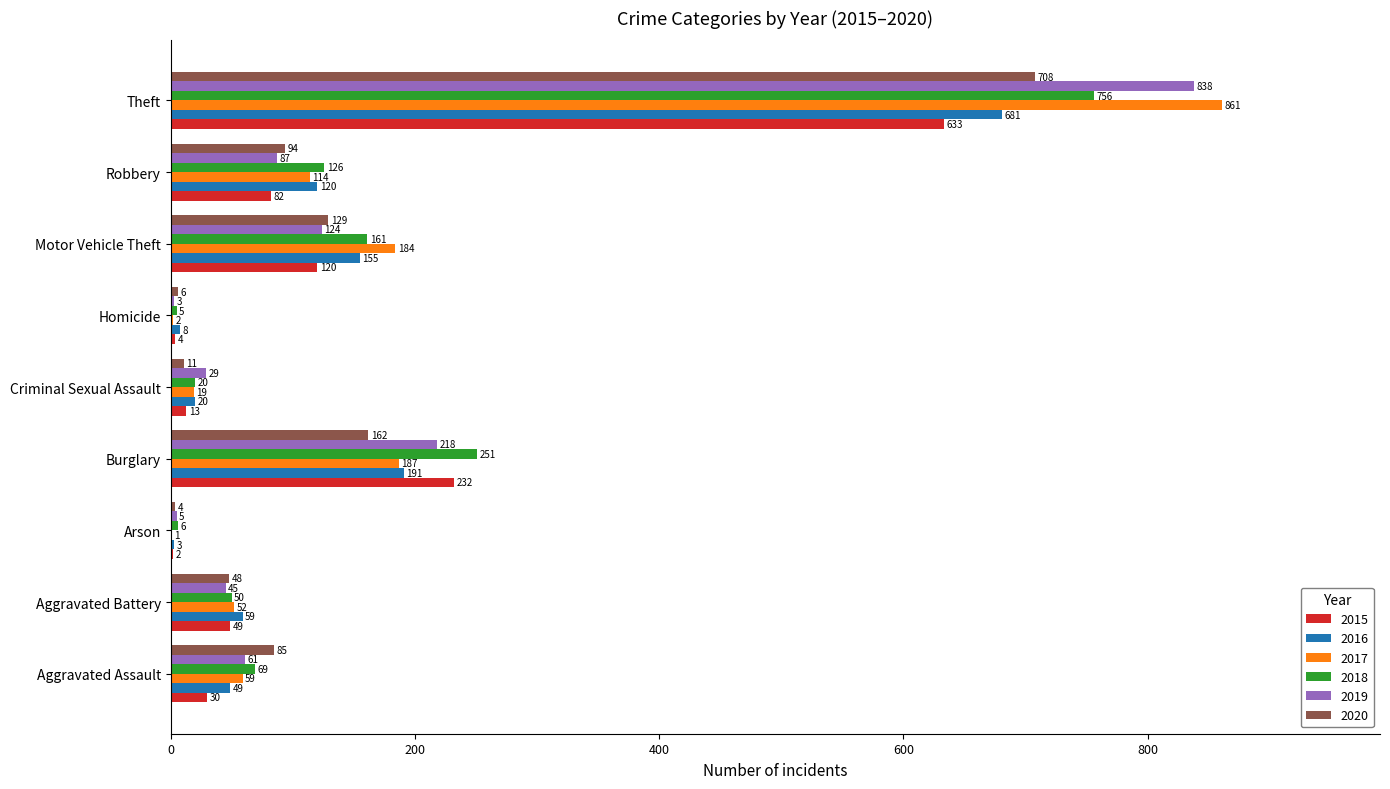

What is the sum of all 2020 values?

1247